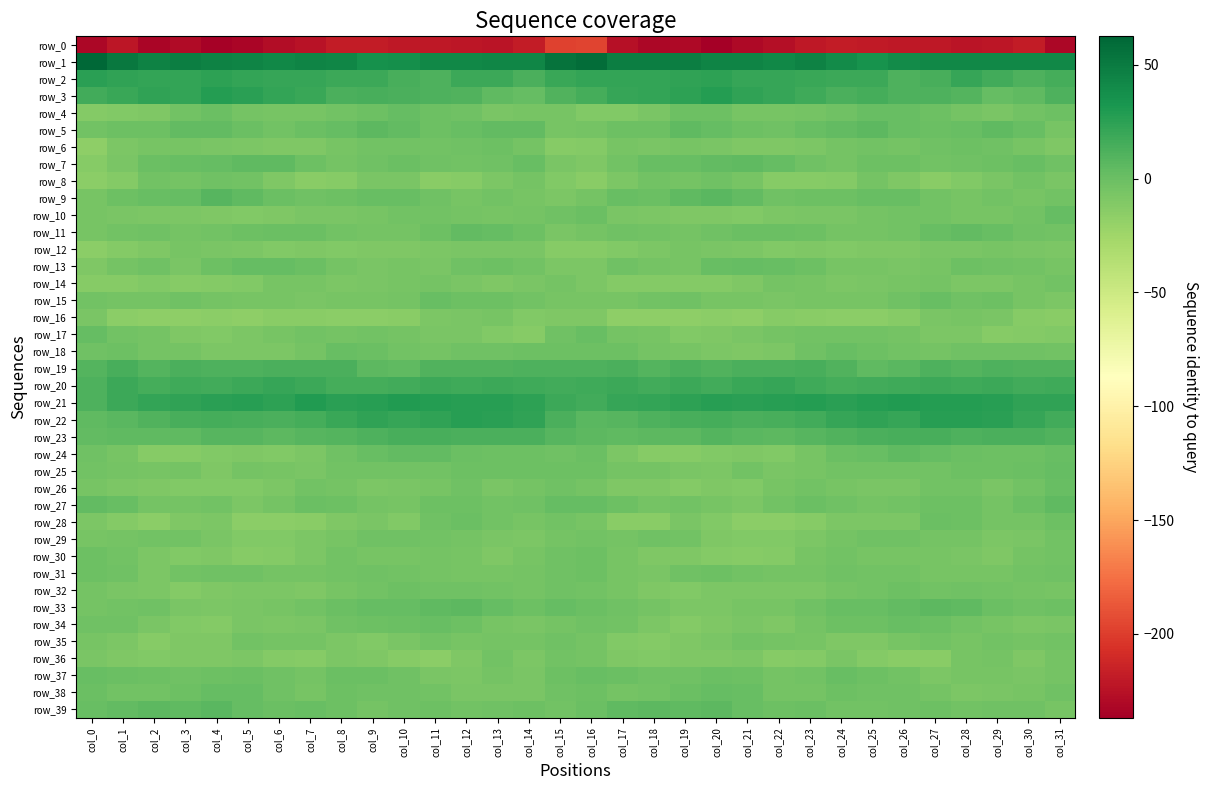

Reading left to right, transcribe all the data shown in this chart.

row_0: col_0=-232.0	col_1=-221.7	col_2=-232.6	col_3=-229.7	col_4=-235.4	col_5=-233.3	col_6=-228.0	col_7=-224.1	col_8=-218.8	col_9=-219.0	col_10=-221.1	col_11=-220.7	col_12=-222.8	col_13=-223.7	col_14=-218.8	col_15=-197.9	col_16=-196.3	col_17=-225.8	col_18=-231.4	col_19=-230.7	col_20=-236.8	col_21=-230.5	col_22=-227.1	col_23=-221.4	col_24=-218.2	col_25=-220.1	col_26=-220.9	col_27=-221.4	col_28=-223.9	col_29=-222.3	col_30=-218.2	col_31=-232.0
row_1: col_0=62.6	col_1=52.0	col_2=46.1	col_3=48.4	col_4=45.0	col_5=44.6	col_6=42.5	col_7=44.1	col_8=42.8	col_9=36.3	col_10=37.3	col_11=42.6	col_12=41.9	col_13=42.8	col_14=42.7	col_15=55.4	col_16=58.1	col_17=48.4	col_18=47.7	col_19=47.4	col_20=44.8	col_21=44.0	col_22=41.9	col_23=45.3	col_24=39.9	col_25=35.5	col_26=39.5	col_27=42.6	col_28=42.4	col_29=42.4	col_30=42.1	col_31=42.5
row_2: col_0=26.1	col_1=23.7	col_2=22.5	col_3=22.7	col_4=24.6	col_5=22.1	col_6=21.1	col_7=21.3	col_8=18.2	col_9=19.3	col_10=14.4	col_11=12.0	col_12=18.3	col_13=18.9	col_14=12.9	col_15=19.5	col_16=22.7	col_17=22.0	col_18=22.7	col_19=23.4	col_20=24.8	col_21=20.9	col_22=21.3	col_23=20.2	col_24=18.4	col_25=18.3	col_26=12.2	col_27=13.5	col_28=20.8	col_29=15.9	col_30=12.2	col_31=15.0
row_3: col_0=16.8	col_1=20.4	col_2=22.8	col_3=22.7	col_4=27.6	col_5=25.3	col_6=21.9	col_7=20.0	col_8=13.1	col_9=14.5	col_10=12.9	col_11=11.2	col_12=10.4	col_13=4.3	col_14=2.6	col_15=10.8	col_16=15.1	col_17=21.1	col_18=22.5	col_19=24.4	col_20=27.8	col_21=23.9	col_22=21.1	col_23=17.4	col_24=12.7	col_25=14.7	col_26=11.7	col_27=11.3	col_28=9.0	col_29=1.9	col_30=4.5	col_31=11.5
row_4: col_0=-11.5	col_1=-10.7	col_2=-9.2	col_3=-3.0	col_4=0.4	col_5=-4.5	col_6=-5.8	col_7=-5.7	col_8=-3.2	col_9=-0.8	col_10=1.9	col_11=-1.3	col_12=-2.0	col_13=-6.6	col_14=-5.5	col_15=-5.8	col_16=-11.0	col_17=-10.4	col_18=-7.5	col_19=-0.6	col_20=-1.1	col_21=-5.4	col_22=-6.3	col_23=-4.5	col_24=-2.9	col_25=0.7	col_26=0.8	col_27=-1.0	col_28=-4.3	col_29=-7.0	col_30=-3.8	col_31=-1.1
row_5: col_0=-3.7	col_1=-1.6	col_2=-1.8	col_3=3.2	col_4=3.0	col_5=-0.0	col_6=-3.1	col_7=0.5	col_8=2.5	col_9=5.4	col_10=3.5	col_11=-0.9	col_12=0.9	col_13=3.3	col_14=3.3	col_15=-6.3	col_16=-5.2	col_17=-1.4	col_18=-0.6	col_19=4.4	col_20=1.9	col_21=-1.6	col_22=-2.6	col_23=1.5	col_24=3.5	col_25=5.4	col_26=1.2	col_27=-0.4	col_28=1.3	col_29=4.2	col_30=1.5	col_31=-6.3
row_6: col_0=-16.1	col_1=-8.7	col_2=-6.3	col_3=-6.3	col_4=-6.7	col_5=-8.7	col_6=-9.4	col_7=-8.8	col_8=-6.4	col_9=-3.5	col_10=-3.5	col_11=-3.4	col_12=-1.9	col_13=-1.6	col_14=-4.4	col_15=-12.5	col_16=-11.7	col_17=-6.3	col_18=-6.6	col_19=-6.2	col_20=-7.0	col_21=-9.6	col_22=-9.2	col_23=-8.1	col_24=-5.2	col_25=-3.0	col_26=-4.2	col_27=-2.8	col_28=-1.3	col_29=-2.4	col_30=-5.3	col_31=-9.0
row_7: col_0=-12.9	col_1=-6.5	col_2=0.3	col_3=1.7	col_4=2.6	col_5=5.0	col_6=4.1	col_7=-1.1	col_8=-4.9	col_9=-2.7	col_10=-0.4	col_11=-2.5	col_12=-3.1	col_13=-2.4	col_14=0.6	col_15=-7.2	col_16=-9.5	col_17=-3.3	col_18=1.3	col_19=1.7	col_20=3.4	col_21=5.2	col_22=2.0	col_23=-2.8	col_24=-4.8	col_25=-1.0	col_26=-1.3	col_27=-3.0	col_28=-2.8	col_29=-1.1	col_30=0.7	col_31=-2.8
row_8: col_0=-15.3	col_1=-11.2	col_2=-3.7	col_3=-4.3	col_4=-2.8	col_5=-3.5	col_6=-9.8	col_7=-13.7	col_8=-13.3	col_9=-6.9	col_10=-6.5	col_11=-14.0	col_12=-12.4	col_13=-8.7	col_14=-4.1	col_15=-10.4	col_16=-13.8	col_17=-7.8	col_18=-3.6	col_19=-4.2	col_20=-2.3	col_21=-5.7	col_22=-12.5	col_23=-13.3	col_24=-11.9	col_25=-4.6	col_26=-9.6	col_27=-14.5	col_28=-10.7	col_29=-6.8	col_30=-3.0	col_31=-7.4
row_9: col_0=-6.2	col_1=-1.7	col_2=0.8	col_3=2.6	col_4=7.8	col_5=4.6	col_6=0.4	col_7=-2.3	col_8=-1.2	col_9=0.8	col_10=1.5	col_11=-2.2	col_12=-5.4	col_13=-4.0	col_14=-5.6	col_15=-8.1	col_16=-4.6	col_17=0.6	col_18=0.2	col_19=5.0	col_20=7.0	col_21=3.2	col_22=-1.9	col_23=-1.4	col_24=-0.8	col_25=1.6	col_26=0.9	col_27=-3.9	col_28=-5.5	col_29=-3.4	col_30=-6.3	col_31=-3.4
row_10: col_0=-5.3	col_1=-7.6	col_2=-7.7	col_3=-8.4	col_4=-8.9	col_5=-10.7	col_6=-8.9	col_7=-7.6	col_8=-6.6	col_9=-6.2	col_10=-3.7	col_11=-3.8	col_12=-4.9	col_13=-5.7	col_14=-4.8	col_15=-1.9	col_16=0.0	col_17=-6.9	col_18=-7.7	col_19=-8.8	col_20=-9.8	col_21=-10.4	col_22=-8.5	col_23=-6.8	col_24=-6.9	col_25=-5.2	col_26=-3.8	col_27=-3.7	col_28=-5.6	col_29=-5.3	col_30=-3.6	col_31=2.3
row_11: col_0=-6.4	col_1=-3.3	col_2=-2.0	col_3=-4.6	col_4=-3.8	col_5=-1.1	col_6=0.5	col_7=-0.1	col_8=-3.9	col_9=-4.5	col_10=-4.2	col_11=-1.6	col_12=3.0	col_13=2.1	col_14=-1.0	col_15=-6.9	col_16=-4.3	col_17=-1.8	col_18=-3.0	col_19=-5.1	col_20=-2.8	col_21=-0.0	col_22=0.2	col_23=-1.2	col_24=-4.8	col_25=-4.3	col_26=-4.0	col_27=0.6	col_28=3.0	col_29=1.3	col_30=-2.1	col_31=-3.0
row_12: col_0=-15.2	col_1=-11.9	col_2=-8.9	col_3=-6.3	col_4=-6.9	col_5=-7.8	col_6=-10.2	col_7=-9.8	col_8=-10.1	col_9=-8.9	col_10=-9.4	col_11=-8.4	col_12=-7.0	col_13=-7.0	col_14=-7.0	col_15=-12.5	col_16=-12.6	col_17=-10.8	col_18=-8.2	col_19=-6.2	col_20=-6.7	col_21=-8.7	col_22=-10.7	col_23=-9.6	col_24=-10.0	col_25=-8.8	col_26=-9.6	col_27=-7.4	col_28=-7.3	col_29=-6.4	col_30=-6.8	col_31=-7.7
row_13: col_0=-8.9	col_1=-4.2	col_2=-1.9	col_3=-6.5	col_4=-1.1	col_5=2.4	col_6=2.0	col_7=0.1	col_8=-4.5	col_9=-6.5	col_10=-6.4	col_11=-7.0	col_12=-2.5	col_13=-1.1	col_14=-4.0	col_15=-8.0	col_16=-8.3	col_17=-2.7	col_18=-4.2	col_19=-5.5	col_20=1.3	col_21=2.2	col_22=1.5	col_23=-1.6	col_24=-5.7	col_25=-6.4	col_26=-6.9	col_27=-5.9	col_28=-0.8	col_29=-2.4	col_30=-4.0	col_31=-5.6
row_14: col_0=-13.0	col_1=-12.7	col_2=-10.7	col_3=-12.4	col_4=-11.5	col_5=-10.6	col_6=-6.1	col_7=-5.3	col_8=-7.7	col_9=-7.1	col_10=-5.8	col_11=-4.3	col_12=-6.6	col_13=-8.9	col_14=-7.1	col_15=-5.1	col_16=-8.4	col_17=-11.7	col_18=-11.8	col_19=-11.8	col_20=-11.9	col_21=-8.9	col_22=-5.2	col_23=-5.9	col_24=-8.0	col_25=-6.5	col_26=-5.6	col_27=-4.2	col_28=-8.2	col_29=-8.5	col_30=-6.1	col_31=-3.0
row_15: col_0=-3.1	col_1=-4.6	col_2=-4.5	col_3=-2.1	col_4=-4.3	col_5=-5.3	col_6=-6.1	col_7=-6.8	col_8=-5.8	col_9=-5.7	col_10=-4.9	col_11=1.5	col_12=-1.2	col_13=-1.4	col_14=-4.0	col_15=-5.9	col_16=-6.3	col_17=-5.7	col_18=-3.3	col_19=-2.2	col_20=-5.5	col_21=-5.4	col_22=-6.7	col_23=-6.4	col_24=-5.5	col_25=-6.3	col_26=-2.2	col_27=1.6	col_28=-2.3	col_29=-1.4	col_30=-6.0	col_31=-8.5
row_16: col_0=-6.6	col_1=-14.8	col_2=-16.6	col_3=-16.9	col_4=-15.0	col_5=-16.6	col_6=-13.5	col_7=-13.6	col_8=-15.4	col_9=-15.2	col_10=-14.3	col_11=-8.8	col_12=-6.7	col_13=-5.9	col_14=-10.8	col_15=-8.8	col_16=-9.0	col_17=-16.4	col_18=-16.5	col_19=-16.1	col_20=-15.5	col_21=-16.0	col_22=-12.9	col_23=-14.2	col_24=-15.6	col_25=-15.2	col_26=-12.5	col_27=-7.2	col_28=-6.1	col_29=-7.3	col_30=-13.0	col_31=-14.5
row_17: col_0=1.8	col_1=-3.8	col_2=-5.0	col_3=-9.3	col_4=-10.5	col_5=-7.6	col_6=-5.7	col_7=-3.8	col_8=-4.4	col_9=-3.6	col_10=-4.4	col_11=-7.1	col_12=-7.5	col_13=-10.7	col_14=-12.9	col_15=-2.9	col_16=0.8	col_17=-4.6	col_18=-6.4	col_19=-10.2	col_20=-9.2	col_21=-7.0	col_22=-5.1	col_23=-4.0	col_24=-3.9	col_25=-3.9	col_26=-5.2	col_27=-7.7	col_28=-7.6	col_29=-12.6	col_30=-12.2	col_31=-10.0
row_18: col_0=-2.3	col_1=-1.1	col_2=-4.2	col_3=-4.7	col_4=-8.0	col_5=-8.6	col_6=-8.6	col_7=-4.7	col_8=0.6	col_9=-0.1	col_10=-3.4	col_11=-4.8	col_12=-2.7	col_13=-2.4	col_14=-1.6	col_15=-1.3	col_16=-1.7	col_17=-1.7	col_18=-5.1	col_19=-5.3	col_20=-8.5	col_21=-8.9	col_22=-7.7	col_23=-2.4	col_24=1.3	col_25=-1.7	col_26=-4.0	col_27=-4.3	col_28=-2.4	col_29=-1.9	col_30=-2.3	col_31=-4.0
row_19: col_0=9.7	col_1=14.4	col_2=9.1	col_3=12.4	col_4=11.3	col_5=11.2	col_6=13.2	col_7=12.9	col_8=12.8	col_9=5.9	col_10=5.0	col_11=10.7	col_12=10.3	col_13=10.8	col_14=11.1	col_15=11.5	col_16=12.2	col_17=13.2	col_18=9.4	col_19=13.2	col_20=10.1	col_21=12.5	col_22=12.7	col_23=13.7	col_24=10.5	col_25=4.4	col_26=7.2	col_27=11.3	col_28=9.8	col_29=11.5	col_30=10.6	col_31=10.8
row_20: col_0=12.1	col_1=18.3	col_2=15.7	col_3=18.0	col_4=16.4	col_5=18.6	col_6=20.9	col_7=18.6	col_8=15.7	col_9=15.7	col_10=16.9	col_11=18.6	col_12=17.4	col_13=18.4	col_14=17.7	col_15=16.1	col_16=17.4	col_17=18.2	col_18=16.2	col_19=18.4	col_20=16.1	col_21=19.7	col_22=20.5	col_23=17.1	col_24=15.7	col_25=15.9	col_26=17.8	col_27=18.5	col_28=17.1	col_29=18.8	col_30=16.6	col_31=17.6
row_21: col_0=12.1	col_1=18.7	col_2=22.8	col_3=23.1	col_4=25.9	col_5=26.6	col_6=25.0	col_7=28.7	col_8=26.3	col_9=26.9	col_10=29.0	col_11=27.7	col_12=27.5	col_13=27.3	col_14=24.4	col_15=19.2	col_16=16.8	col_17=21.0	col_18=22.7	col_19=24.1	col_20=26.8	col_21=25.2	col_22=26.5	col_23=28.0	col_24=25.9	col_25=27.9	col_26=28.9	col_27=27.5	col_28=27.6	col_29=26.7	col_30=23.3	col_31=23.0
row_22: col_0=5.2	col_1=6.9	col_2=10.4	col_3=13.7	col_4=15.2	col_5=14.0	col_6=12.7	col_7=15.4	col_8=19.9	col_9=23.1	col_10=21.3	col_11=23.8	col_12=27.1	col_13=26.0	col_14=23.0	col_15=12.5	col_16=7.3	col_17=7.8	col_18=11.9	col_19=14.4	col_20=15.2	col_21=13.1	col_22=13.5	col_23=16.8	col_24=21.5	col_25=22.8	col_26=20.9	col_27=26.3	col_28=26.5	col_29=25.8	col_30=21.1	col_31=16.8
row_23: col_0=3.9	col_1=4.4	col_2=5.2	col_3=5.2	col_4=8.6	col_5=8.3	col_6=5.7	col_7=7.6	col_8=9.2	col_9=12.0	col_10=14.0	col_11=14.0	col_12=12.6	col_13=12.4	col_14=12.6	col_15=7.9	col_16=5.5	col_17=4.7	col_18=5.4	col_19=5.7	col_20=9.5	col_21=7.0	col_22=5.9	col_23=8.3	col_24=10.2	col_25=12.8	col_26=14.2	col_27=13.6	col_28=11.9	col_29=13.1	col_30=12.4	col_31=10.8
row_24: col_0=-2.1	col_1=-6.4	col_2=-12.8	col_3=-13.2	col_4=-11.0	col_5=-9.7	col_6=-10.6	col_7=-8.6	col_8=-2.1	col_9=0.7	col_10=3.5	col_11=3.3	col_12=0.5	col_13=-1.4	col_14=-1.4	col_15=-1.8	col_16=-0.3	col_17=-8.5	col_18=-13.4	col_19=-12.7	col_20=-10.4	col_21=-9.9	col_22=-10.9	col_23=-5.9	col_24=-0.5	col_25=1.4	col_26=4.2	col_27=1.9	col_28=-0.2	col_29=-1.4	col_30=-0.8	col_31=1.2
row_25: col_0=-3.0	col_1=-4.3	col_2=-6.3	col_3=-5.2	col_4=-9.3	col_5=-4.8	col_6=-5.9	col_7=-6.9	col_8=-3.8	col_9=-3.8	col_10=-3.5	col_11=-3.7	col_12=-1.6	col_13=-0.9	col_14=-0.9	col_15=-0.8	col_16=-1.0	col_17=-5.2	col_18=-5.2	col_19=-7.0	col_20=-8.6	col_21=-3.9	col_22=-7.5	col_23=-5.5	col_24=-3.4	col_25=-3.5	col_26=-3.9	col_27=-3.4	col_28=-0.8	col_29=-1.1	col_30=0.2	col_31=2.0
row_26: col_0=-5.7	col_1=-8.4	col_2=-9.7	col_3=-10.8	col_4=-10.0	col_5=-10.8	col_6=-8.0	col_7=-4.0	col_8=-4.3	col_9=-7.8	col_10=-7.5	col_11=-5.4	col_12=-2.9	col_13=-6.5	col_14=-4.9	col_15=-2.1	col_16=-4.4	col_17=-9.3	col_18=-9.3	col_19=-11.5	col_20=-9.6	col_21=-10.5	col_22=-6.1	col_23=-3.7	col_24=-5.6	col_25=-7.4	col_26=-7.4	col_27=-4.0	col_28=-3.8	col_29=-6.6	col_30=-3.0	col_31=0.9
row_27: col_0=3.5	col_1=1.2	col_2=-4.1	col_3=-4.5	col_4=-3.8	col_5=-8.2	col_6=-5.2	col_7=-0.4	col_8=-1.6	col_9=-4.3	col_10=-5.3	col_11=-1.6	col_12=-0.9	col_13=-3.8	col_14=-1.9	col_15=2.6	col_16=2.1	col_17=-1.2	col_18=-4.8	col_19=-3.9	col_20=-5.5	col_21=-7.7	col_22=-2.9	col_23=-0.5	col_24=-2.7	col_25=-4.9	col_26=-4.0	col_27=-1.0	col_28=-1.5	col_29=-4.2	col_30=0.4	col_31=5.2
row_28: col_0=-8.4	col_1=-12.1	col_2=-14.7	col_3=-9.2	col_4=-8.1	col_5=-14.8	col_6=-15.8	col_7=-14.4	col_8=-9.7	col_9=-7.2	col_10=-10.4	col_11=-2.8	col_12=0.1	col_13=-3.3	col_14=-5.3	col_15=-3.5	col_16=-5.5	col_17=-13.7	col_18=-13.5	col_19=-7.4	col_20=-10.7	col_21=-15.2	col_22=-15.7	col_23=-12.9	col_24=-8.0	col_25=-8.5	col_26=-8.6	col_27=-0.0	col_28=-1.1	col_29=-4.5	col_30=-4.6	col_31=-0.8
row_29: col_0=-5.8	col_1=-4.9	col_2=-3.4	col_3=-3.0	col_4=-6.8	col_5=-10.4	col_6=-10.4	col_7=-8.6	col_8=-6.0	col_9=-2.5	col_10=-2.2	col_11=-3.7	col_12=-4.5	col_13=-6.6	col_14=-7.8	col_15=-4.5	col_16=-4.1	col_17=-4.9	col_18=-2.5	col_19=-4.0	col_20=-9.1	col_21=-10.0	col_22=-10.6	col_23=-7.7	col_24=-4.5	col_25=-2.0	col_26=-2.4	col_27=-4.2	col_28=-5.2	col_29=-7.7	col_30=-6.8	col_31=-4.0
row_30: col_0=-1.2	col_1=-3.9	col_2=-8.6	col_3=-10.2	col_4=-9.9	col_5=-13.3	col_6=-12.1	col_7=-7.7	col_8=-3.1	col_9=-5.5	col_10=-6.1	col_11=-5.2	col_12=-5.8	col_13=-9.1	col_14=-5.9	col_15=-2.2	col_16=-1.7	col_17=-5.9	col_18=-9.6	col_19=-9.4	col_20=-11.5	col_21=-13.1	col_22=-11.2	col_23=-5.5	col_24=-3.3	col_25=-6.2	col_26=-5.3	col_27=-5.4	col_28=-7.0	col_29=-8.9	col_30=-4.5	col_31=-3.3
row_31: col_0=-0.9	col_1=-2.8	col_2=-7.7	col_3=-3.8	col_4=-1.8	col_5=-2.3	col_6=-4.8	col_7=-4.6	col_8=-3.5	col_9=-2.6	col_10=-3.7	col_11=-4.2	col_12=-5.8	col_13=-5.4	col_14=-4.2	col_15=-2.4	col_16=-1.0	col_17=-5.5	col_18=-6.8	col_19=-2.5	col_20=-1.4	col_21=-3.6	col_22=-4.8	col_23=-5.0	col_24=-2.3	col_25=-3.5	col_26=-3.1	col_27=-5.5	col_28=-5.4	col_29=-5.3	col_30=-3.9	col_31=-2.6
row_32: col_0=-4.3	col_1=-6.5	col_2=-7.9	col_3=-11.4	col_4=-8.9	col_5=-8.2	col_6=-7.7	col_7=-8.9	col_8=-5.8	col_9=-3.8	col_10=-1.7	col_11=-2.5	col_12=-2.4	col_13=-3.1	col_14=-4.5	col_15=-2.2	col_16=-3.0	col_17=-6.4	col_18=-9.7	col_19=-10.7	col_20=-8.1	col_21=-8.2	col_22=-8.2	col_23=-8.3	col_24=-4.4	col_25=-3.6	col_26=-1.4	col_27=-3.0	col_28=-2.2	col_29=-3.7	col_30=-5.0	col_31=-5.3
row_33: col_0=-5.2	col_1=-3.9	col_2=-2.6	col_3=-7.1	col_4=-8.2	col_5=-6.9	col_6=-6.0	col_7=-3.6	col_8=0.2	col_9=2.1	col_10=2.2	col_11=4.8	col_12=5.9	col_13=1.8	col_14=-0.9	col_15=2.1	col_16=0.4	col_17=-2.4	col_18=-4.3	col_19=-7.9	col_20=-8.0	col_21=-6.1	col_22=-6.0	col_23=-2.1	col_24=1.6	col_25=1.7	col_26=3.0	col_27=5.7	col_28=4.7	col_29=0.4	col_30=-1.8	col_31=-0.8
row_34: col_0=-2.4	col_1=-2.1	col_2=-7.6	col_3=-10.7	col_4=-11.2	col_5=-6.5	col_6=-8.6	col_7=-6.8	col_8=-2.0	col_9=-0.8	col_10=0.0	col_11=0.8	col_12=-1.7	col_13=-5.7	col_14=-7.3	col_15=-4.5	col_16=-2.8	col_17=-3.7	col_18=-8.7	col_19=-11.5	col_20=-9.5	col_21=-6.7	col_22=-9.2	col_23=-4.6	col_24=-1.3	col_25=-0.6	col_26=0.8	col_27=0.3	col_28=-3.9	col_29=-6.4	col_30=-8.0	col_31=-6.8
row_35: col_0=-5.7	col_1=-8.5	col_2=-12.6	col_3=-9.5	col_4=-9.2	col_5=-3.2	col_6=-4.2	col_7=-4.3	col_8=-8.6	col_9=-10.1	col_10=-7.3	col_11=-3.9	col_12=-5.7	col_13=-4.5	col_14=-4.8	col_15=-2.7	col_16=-4.6	col_17=-10.0	col_18=-11.4	col_19=-9.3	col_20=-7.2	col_21=-3.2	col_22=-4.3	col_23=-5.8	col_24=-9.7	col_25=-9.4	col_26=-5.7	col_27=-4.0	col_28=-6.1	col_29=-3.8	col_30=-5.3	col_31=-3.5
row_36: col_0=-7.0	col_1=-9.7	col_2=-11.0	col_3=-9.3	col_4=-9.6	col_5=-8.0	col_6=-11.4	col_7=-13.2	col_8=-8.3	col_9=-9.3	col_10=-13.5	col_11=-15.2	col_12=-9.1	col_13=-3.6	col_14=-8.7	col_15=-3.4	col_16=-4.2	col_17=-9.8	col_18=-10.6	col_19=-9.3	col_20=-9.0	col_21=-8.8	col_22=-13.0	col_23=-11.8	col_24=-7.4	col_25=-11.3	col_26=-14.4	col_27=-14.0	col_28=-5.7	col_29=-5.1	col_30=-9.1	col_31=-4.7
row_37: col_0=1.3	col_1=0.3	col_2=-1.2	col_3=-2.7	col_4=-1.7	col_5=-0.2	col_6=-2.9	col_7=-4.9	col_8=-0.1	col_9=0.3	col_10=-1.8	col_11=-7.1	col_12=-8.0	col_13=-5.0	col_14=-6.7	col_15=-1.4	col_16=1.1	col_17=0.2	col_18=-2.1	col_19=-2.9	col_20=-0.5	col_21=-1.2	col_22=-4.6	col_23=-3.3	col_24=1.0	col_25=-0.8	col_26=-3.3	col_27=-8.8	col_28=-6.2	col_29=-5.7	col_30=-6.7	col_31=-5.1
row_38: col_0=-0.5	col_1=-3.8	col_2=-3.9	col_3=-1.2	col_4=2.4	col_5=2.0	col_6=-1.9	col_7=-6.1	col_8=-1.4	col_9=-2.1	col_10=-2.3	col_11=-3.4	col_12=-7.0	col_13=-7.4	col_14=-6.8	col_15=-2.0	col_16=-0.8	col_17=-4.1	col_18=-3.3	col_19=0.2	col_20=2.6	col_21=1.4	col_22=-5.0	col_23=-4.4	col_24=-0.9	col_25=-2.8	col_26=-2.4	col_27=-4.8	col_28=-7.8	col_29=-7.2	col_30=-5.8	col_31=-2.5
row_39: col_0=0.9	col_1=3.9	col_2=6.1	col_3=4.8	col_4=6.5	col_5=2.4	col_6=-0.5	col_7=0.6	col_8=-1.7	col_9=-4.6	col_10=-2.4	col_11=-1.6	col_12=-3.1	col_13=-2.8	col_14=-1.7	col_15=-3.5	col_16=-0.5	col_17=4.9	col_18=5.7	col_19=5.0	col_20=5.7	col_21=0.8	col_22=-0.7	col_23=0.2	col_24=-3.1	col_25=-4.0	col_26=-2.1	col_27=-1.7	col_28=-4.1	col_29=-1.8	col_30=-2.1	col_31=-5.5